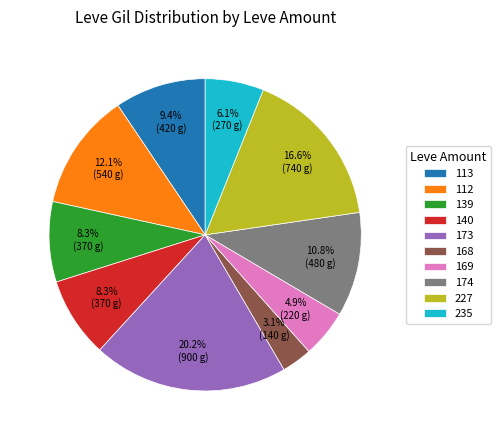

To the nearest percent, what is the difference between the largest and smallest slice percentages?

17%